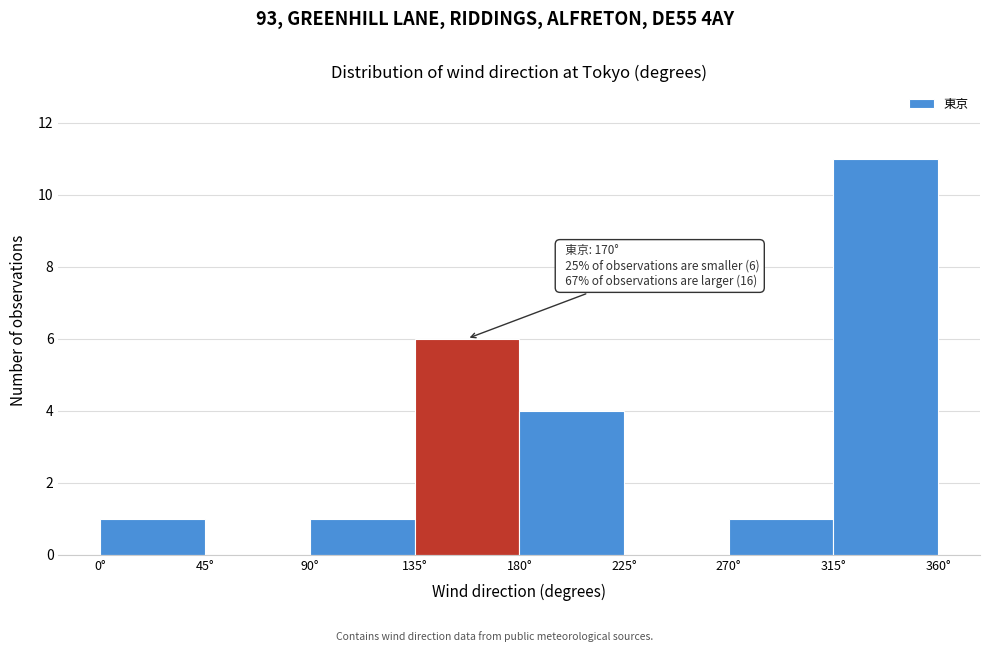

Over which range of the x-axis is the bar tallest?

315 to 360